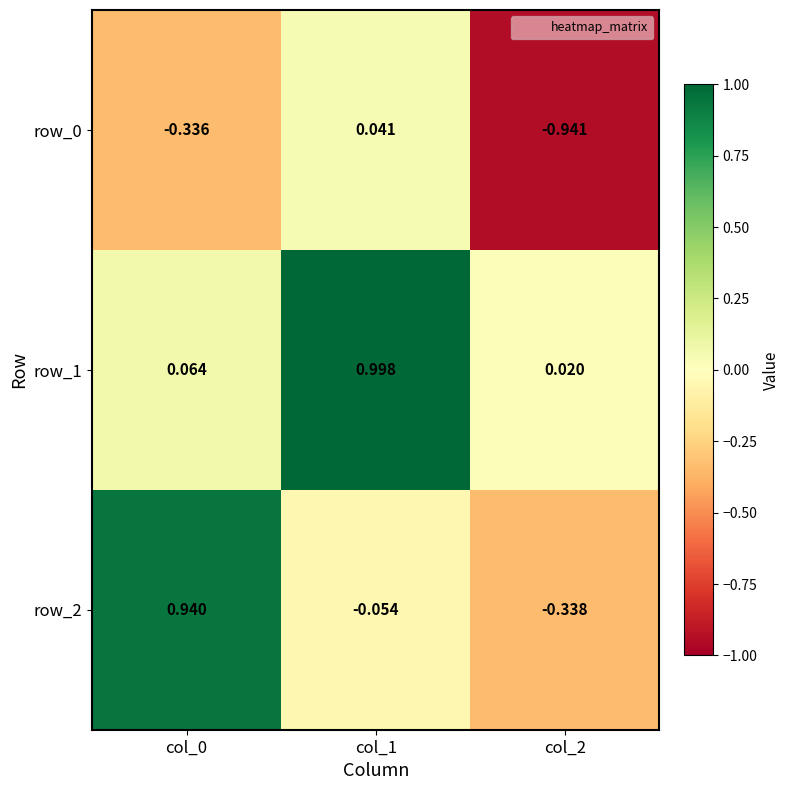

What is the average value of the row_1 series?

0.4